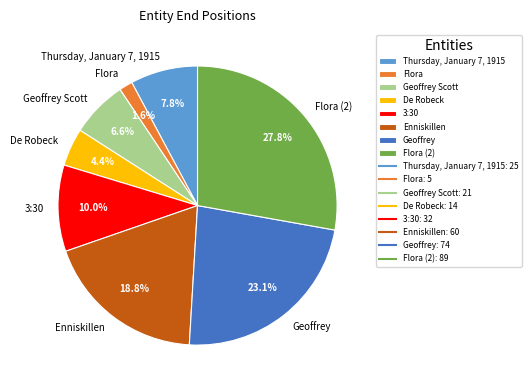

True or false: Flora accounts for 2% of the total.

True